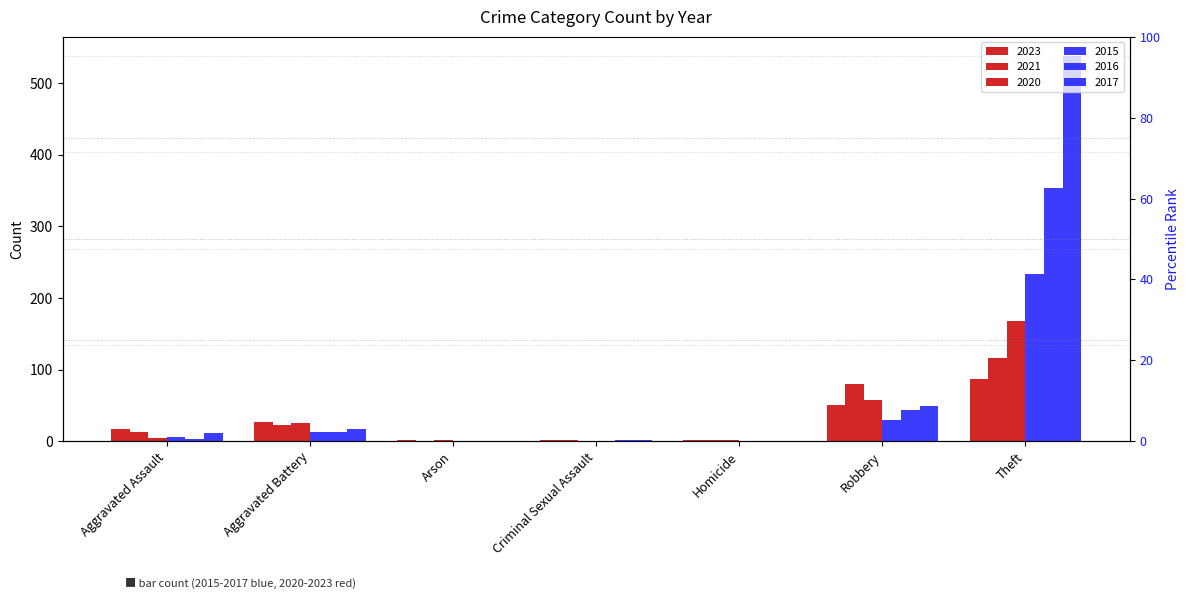

How many data points in 2020 are above 4?

3